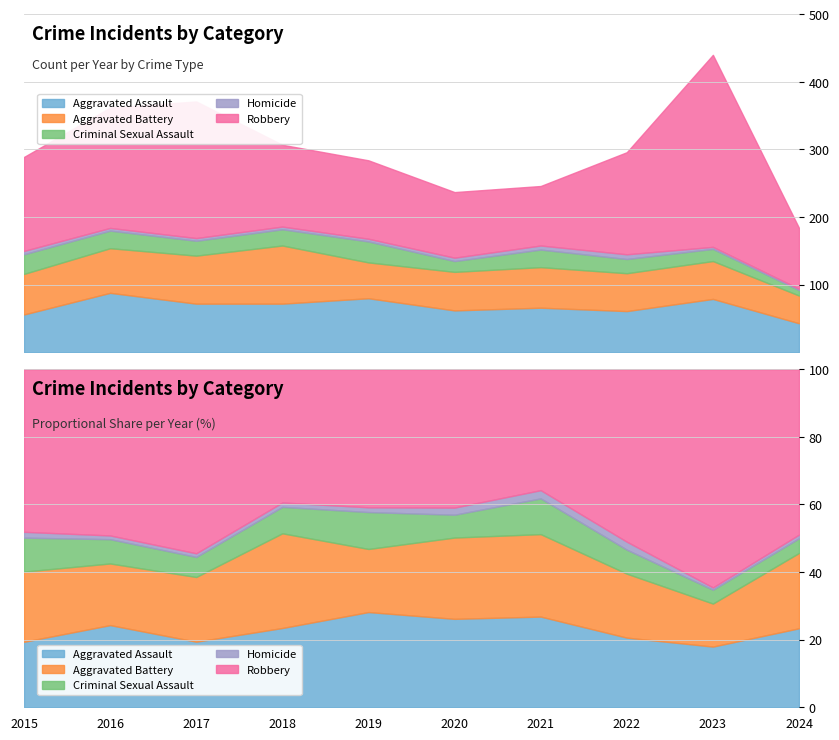

What value does the Aggravated Battery series have at 2021, to the nearest 5?

60